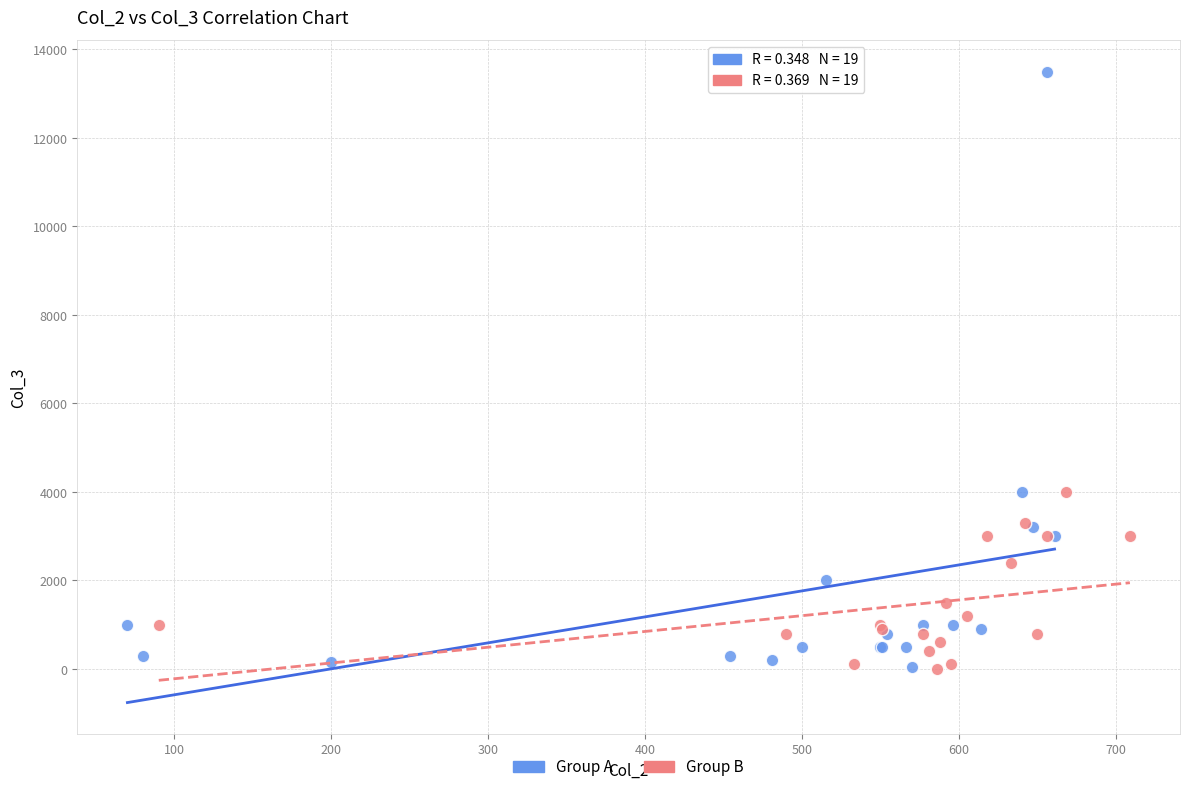

Which series contains the highest Y value?

Group A